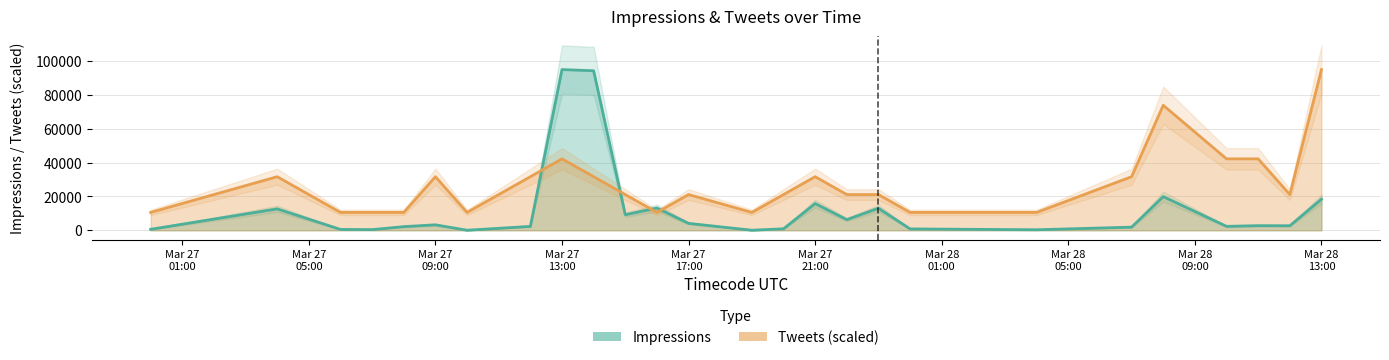

What is the label of the 21st point from the right?

Mar 27 09:00